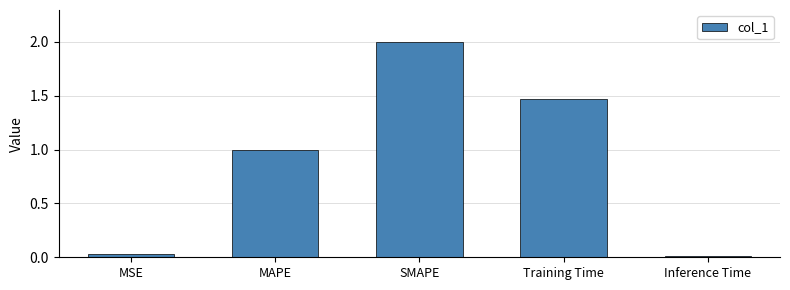

What value does the data have at MAPE?

1.0